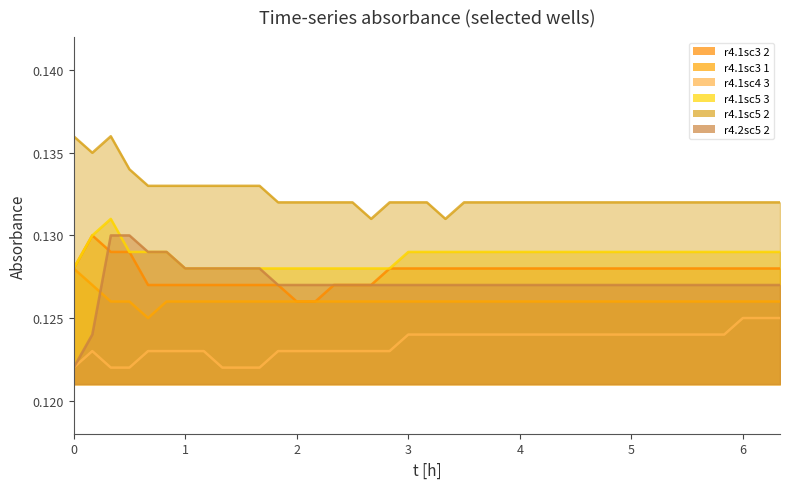

Reading left to right, transcribe all the data shown in this chart.

r4.1sc3 2: 0=0.1	1=0.1	2=0.1	3=0.1	4=0.1	5=0.1	6=0.1	7=0.1	8=0.1	9=0.1	10=0.1	11=0.1	12=0.1	13=0.1	14=0.1	15=0.1	16=0.1	17=0.1	18=0.1	19=0.1	20=0.1	21=0.1	22=0.1	23=0.1	24=0.1	25=0.1	26=0.1	27=0.1	28=0.1	29=0.1	30=0.1	31=0.1	32=0.1	33=0.1	34=0.1	35=0.1	36=0.1	37=0.1	38=0.1
r4.1sc3 1: 0=0.1	1=0.1	2=0.1	3=0.1	4=0.1	5=0.1	6=0.1	7=0.1	8=0.1	9=0.1	10=0.1	11=0.1	12=0.1	13=0.1	14=0.1	15=0.1	16=0.1	17=0.1	18=0.1	19=0.1	20=0.1	21=0.1	22=0.1	23=0.1	24=0.1	25=0.1	26=0.1	27=0.1	28=0.1	29=0.1	30=0.1	31=0.1	32=0.1	33=0.1	34=0.1	35=0.1	36=0.1	37=0.1	38=0.1
r4.1sc4 3: 0=0.1	1=0.1	2=0.1	3=0.1	4=0.1	5=0.1	6=0.1	7=0.1	8=0.1	9=0.1	10=0.1	11=0.1	12=0.1	13=0.1	14=0.1	15=0.1	16=0.1	17=0.1	18=0.1	19=0.1	20=0.1	21=0.1	22=0.1	23=0.1	24=0.1	25=0.1	26=0.1	27=0.1	28=0.1	29=0.1	30=0.1	31=0.1	32=0.1	33=0.1	34=0.1	35=0.1	36=0.1	37=0.1	38=0.1
r4.1sc5 3: 0=0.1	1=0.1	2=0.1	3=0.1	4=0.1	5=0.1	6=0.1	7=0.1	8=0.1	9=0.1	10=0.1	11=0.1	12=0.1	13=0.1	14=0.1	15=0.1	16=0.1	17=0.1	18=0.1	19=0.1	20=0.1	21=0.1	22=0.1	23=0.1	24=0.1	25=0.1	26=0.1	27=0.1	28=0.1	29=0.1	30=0.1	31=0.1	32=0.1	33=0.1	34=0.1	35=0.1	36=0.1	37=0.1	38=0.1
r4.1sc5 2: 0=0.1	1=0.1	2=0.1	3=0.1	4=0.1	5=0.1	6=0.1	7=0.1	8=0.1	9=0.1	10=0.1	11=0.1	12=0.1	13=0.1	14=0.1	15=0.1	16=0.1	17=0.1	18=0.1	19=0.1	20=0.1	21=0.1	22=0.1	23=0.1	24=0.1	25=0.1	26=0.1	27=0.1	28=0.1	29=0.1	30=0.1	31=0.1	32=0.1	33=0.1	34=0.1	35=0.1	36=0.1	37=0.1	38=0.1
r4.2sc5 2: 0=0.1	1=0.1	2=0.1	3=0.1	4=0.1	5=0.1	6=0.1	7=0.1	8=0.1	9=0.1	10=0.1	11=0.1	12=0.1	13=0.1	14=0.1	15=0.1	16=0.1	17=0.1	18=0.1	19=0.1	20=0.1	21=0.1	22=0.1	23=0.1	24=0.1	25=0.1	26=0.1	27=0.1	28=0.1	29=0.1	30=0.1	31=0.1	32=0.1	33=0.1	34=0.1	35=0.1	36=0.1	37=0.1	38=0.1